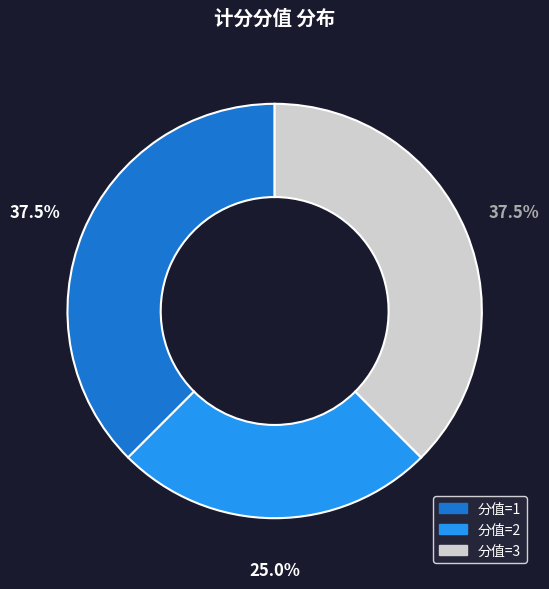

Is there any slice that represents more than half of the pie?

No